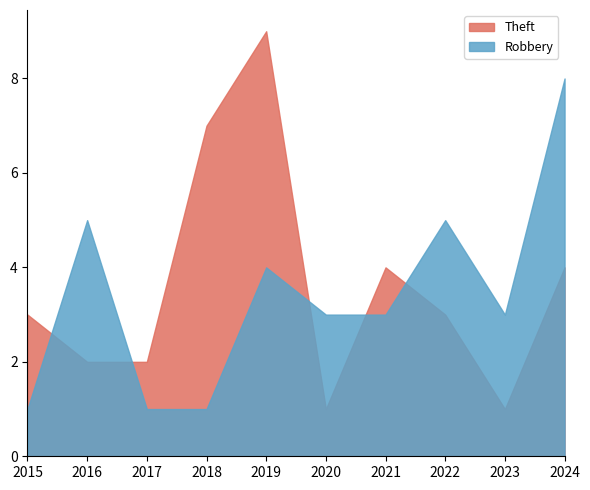

How many data points in Theft are above 3?

4